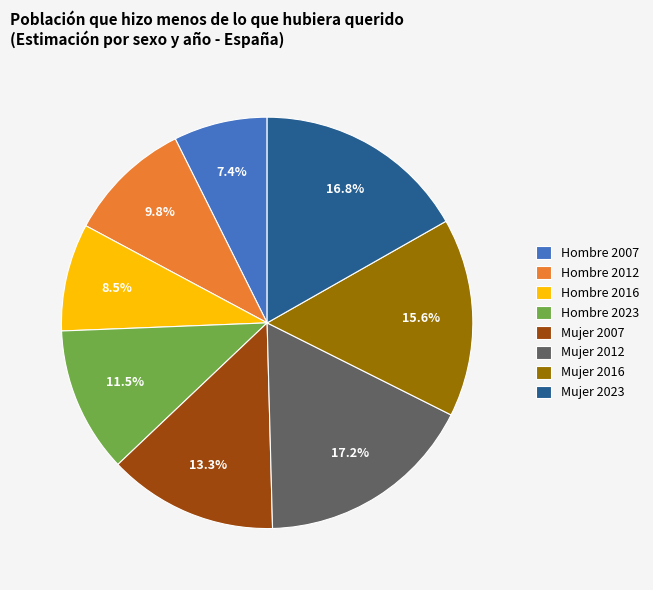

To the nearest percent, what is the combined percentage of Mujer 2012 and Hombre 2016?

26%